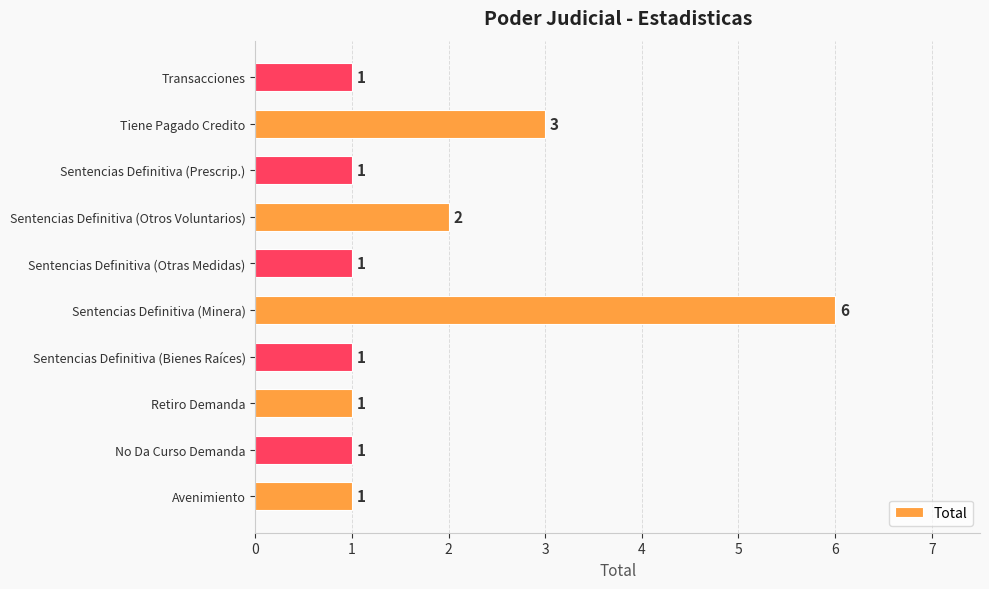

The value at Transacciones is 1. True or false?

True